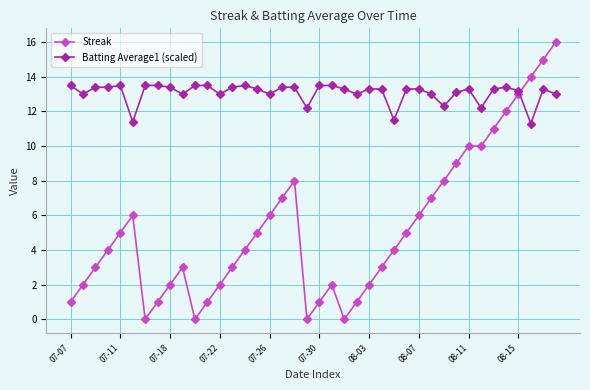

List the series in order of their peak value, highest first.

Streak, Batting Average1 (scaled)